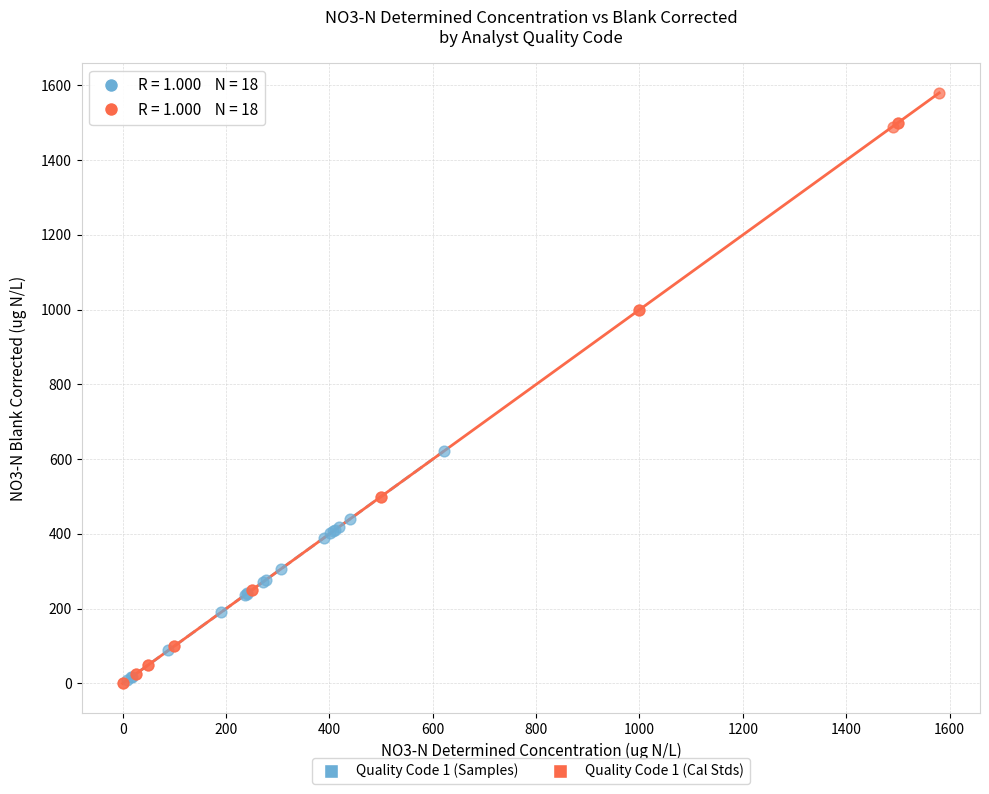

Which series has the largest Y range (max minus min)?

Quality Code 1 (Cal Stds)